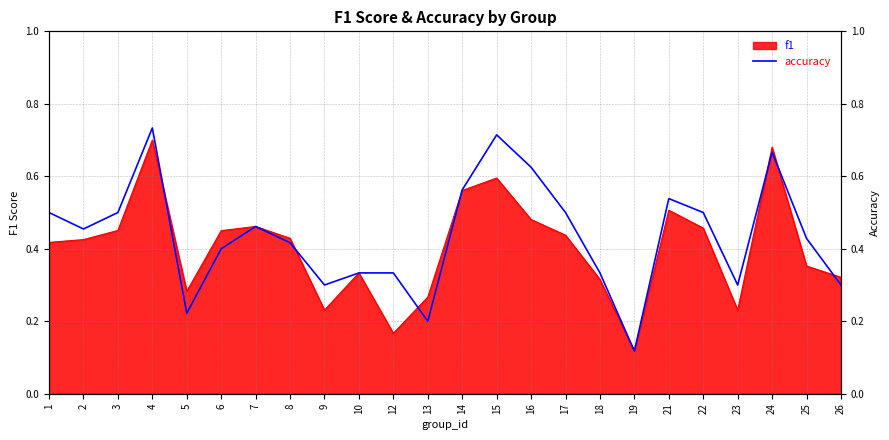

What is the minimum value shown in the chart?

0.1